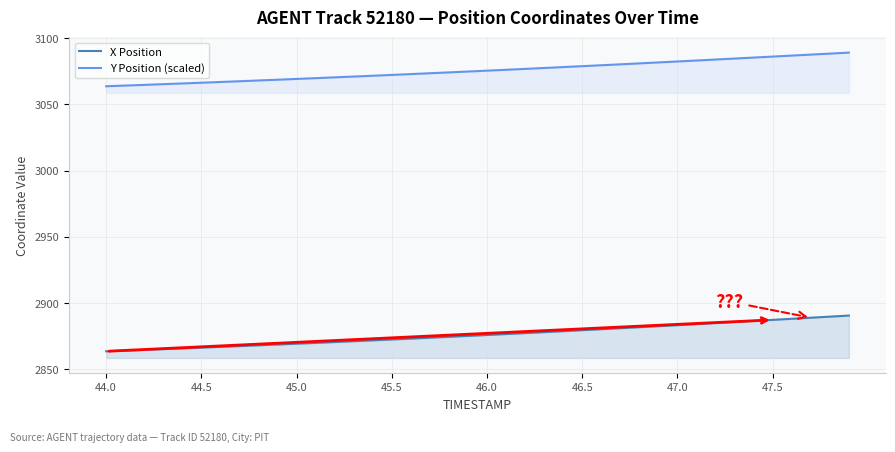

True or false: X Position and Y Position (scaled) intersect in this chart.

False